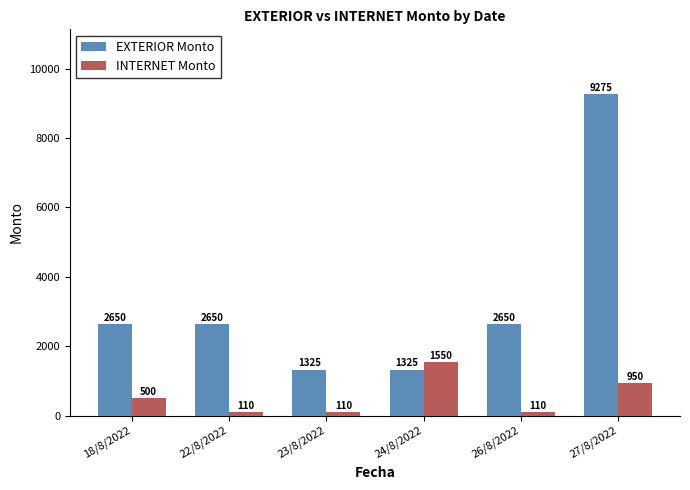

At how many categories does at least one series exceed 2065?

4